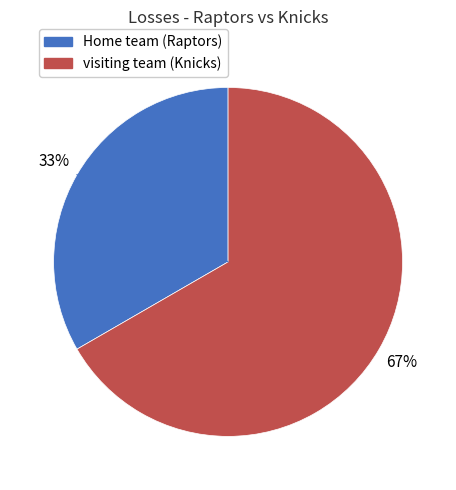

Which slice is the smallest?

Home team (Raptors)